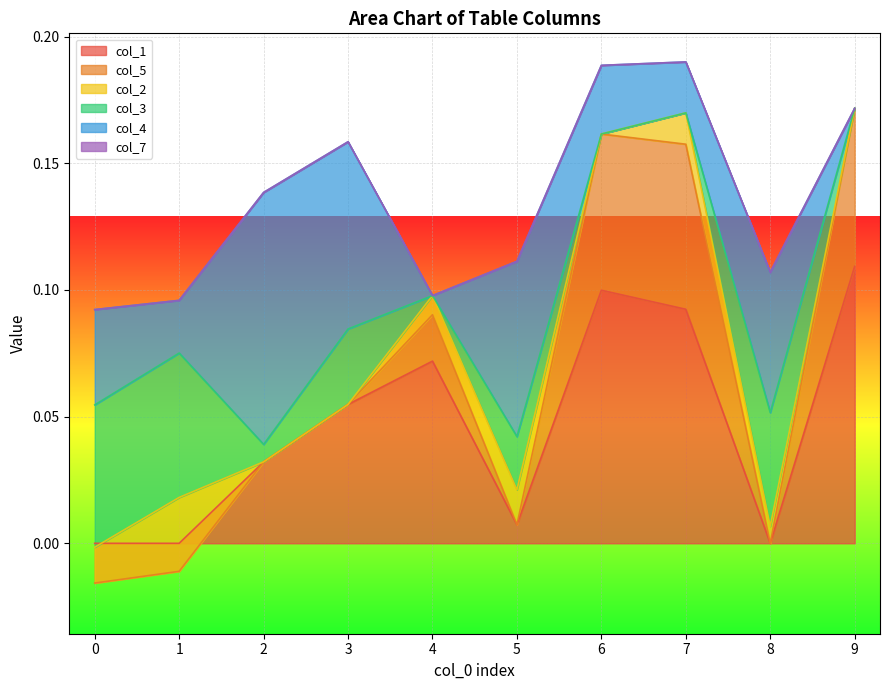

True or false: col_5 and col_7 intersect in this chart.

False